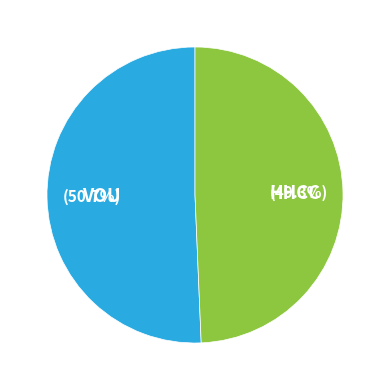

Do HHCC and VOU together represent more than half of the pie?

Yes